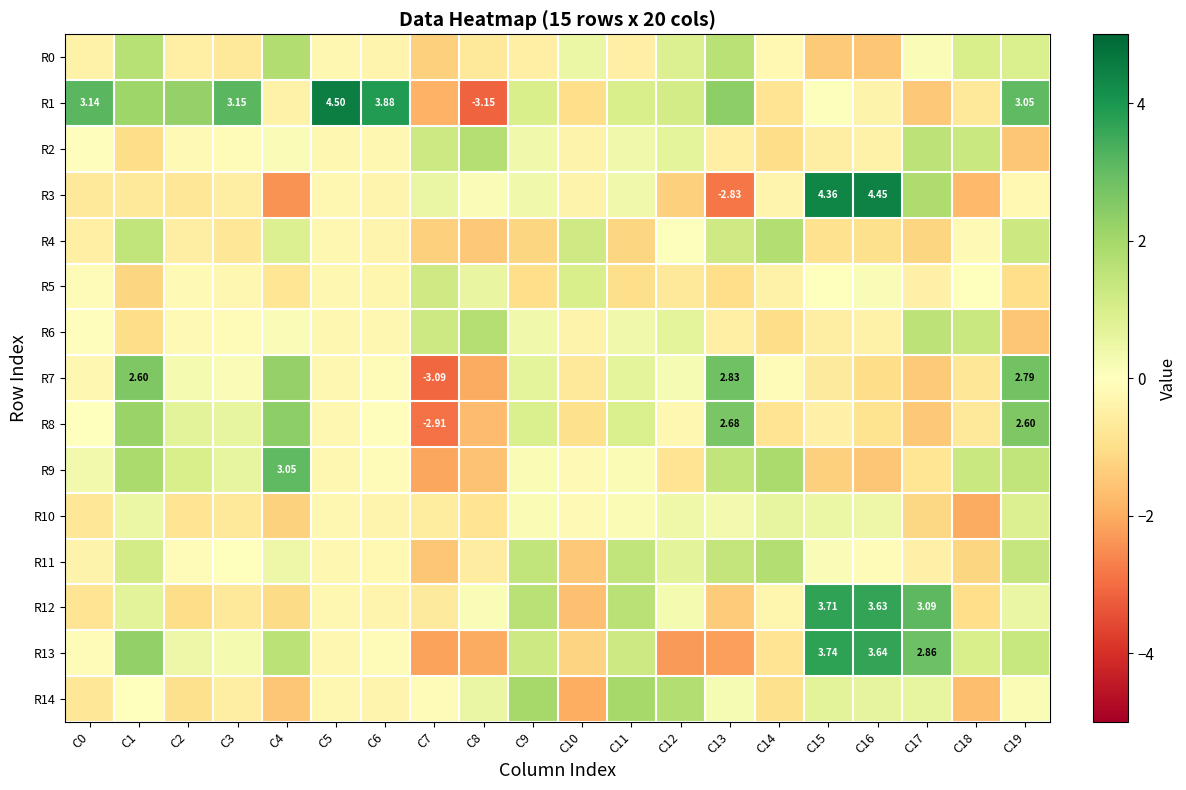

Which label corresponds to the smallest value in the chart?

C8